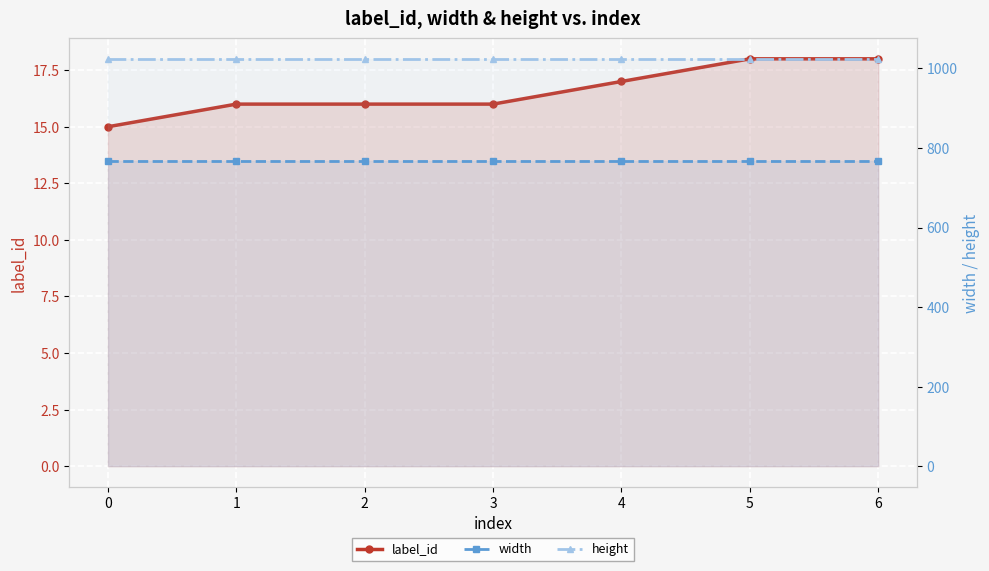

How many values in the label_id series are below 16?

1